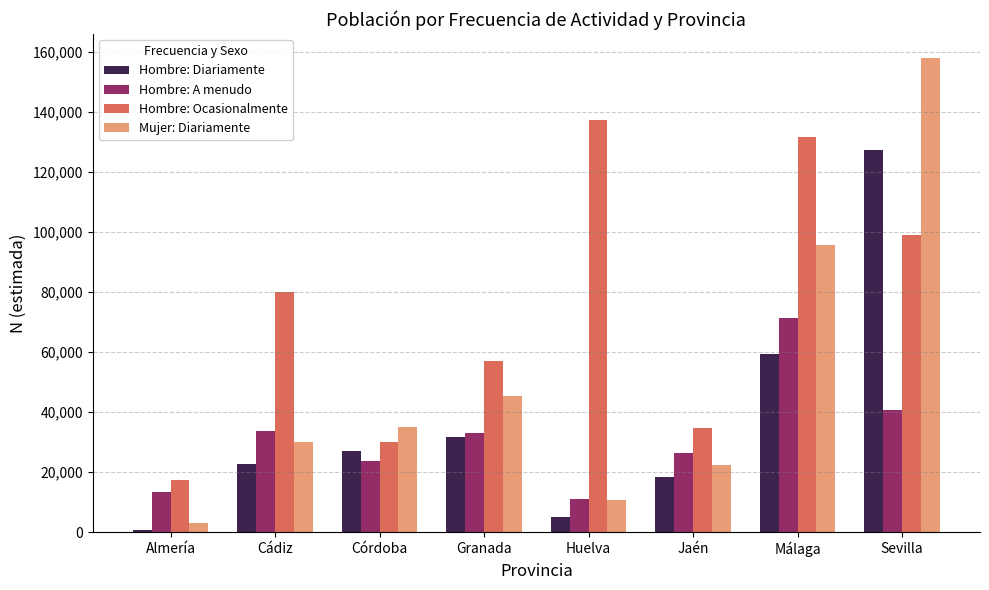

How many categories are shown in the chart?

8